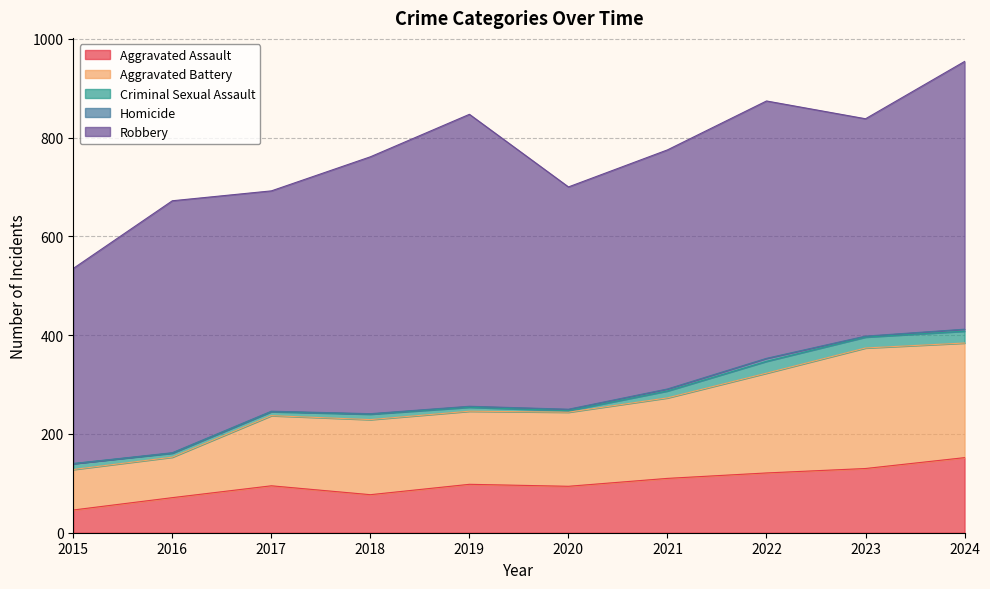

Does the chart display data point markers on the line(s)?

No